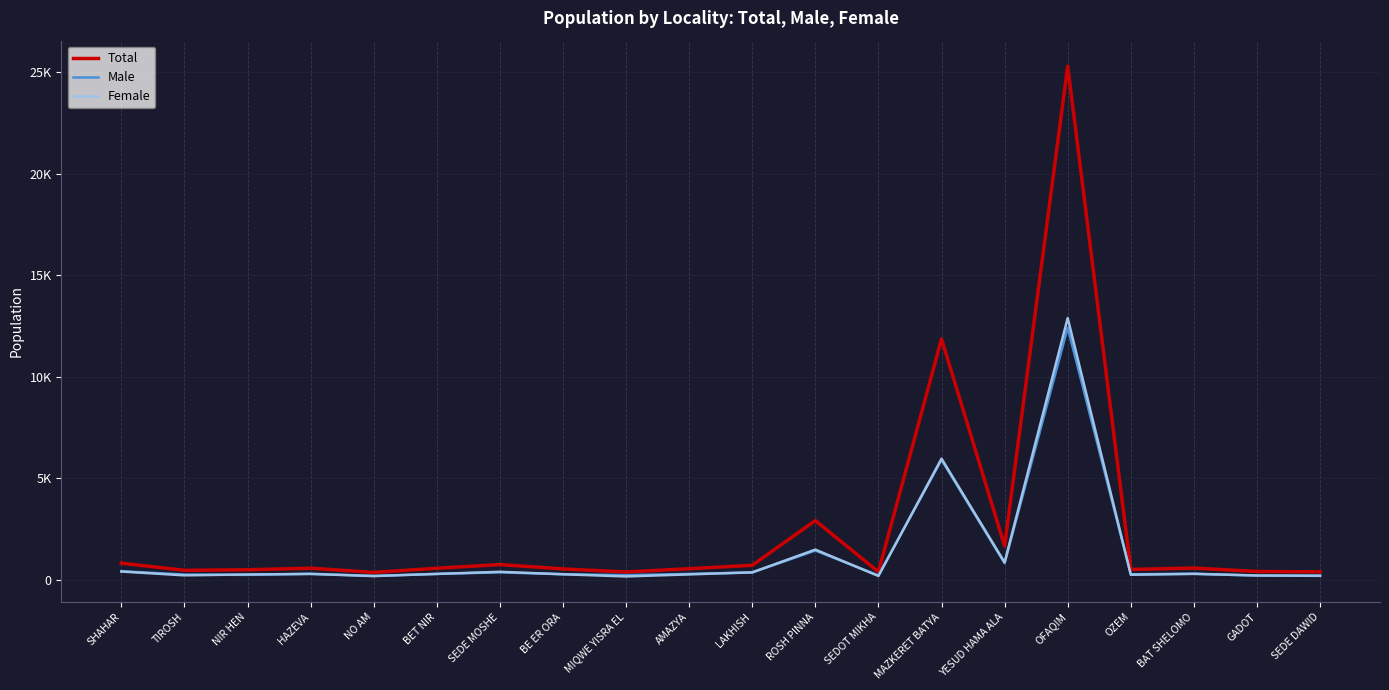

Does the chart have visible grid lines?

Yes